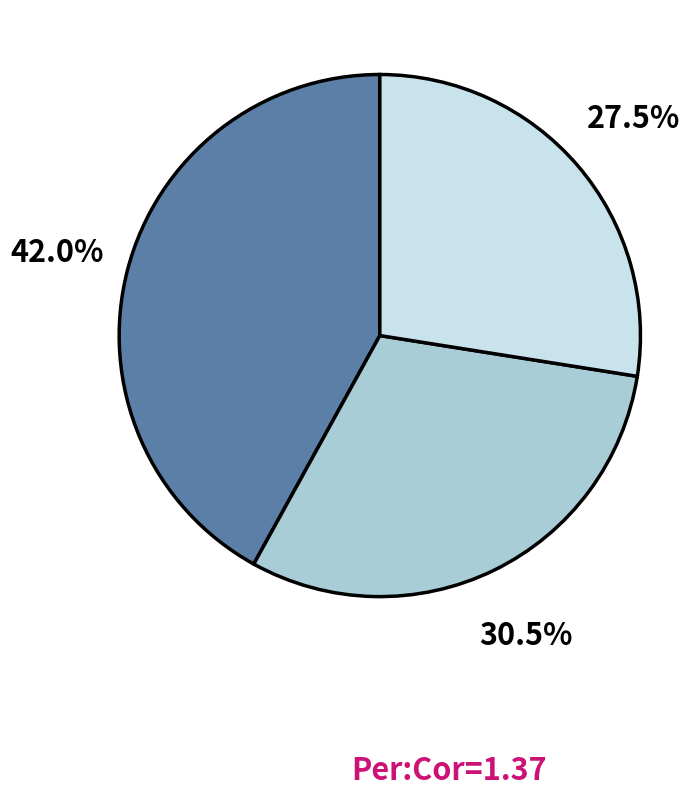

Is there a majority slice in this chart?

No